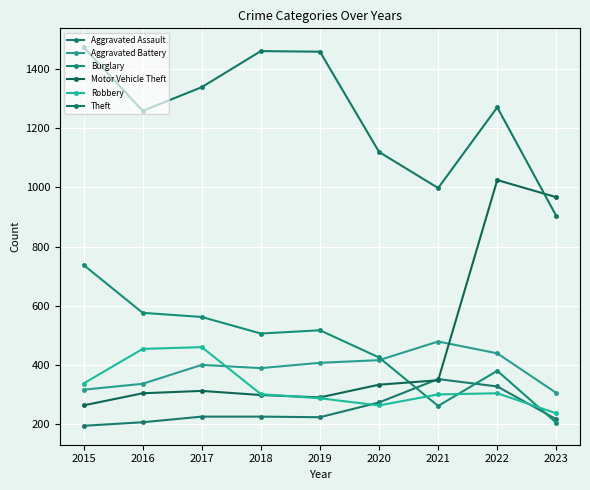

What is the value of the Aggravated Battery point at the 8th from the left?

439